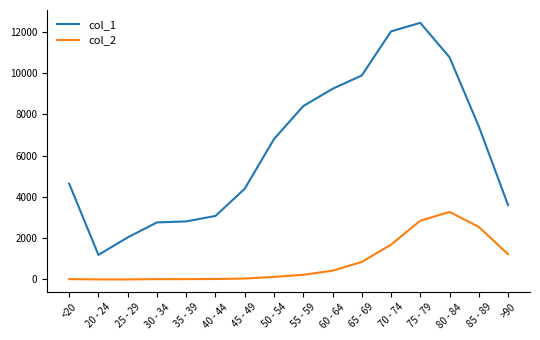

The value of col_1 at >90 is 5570. True or false?

False